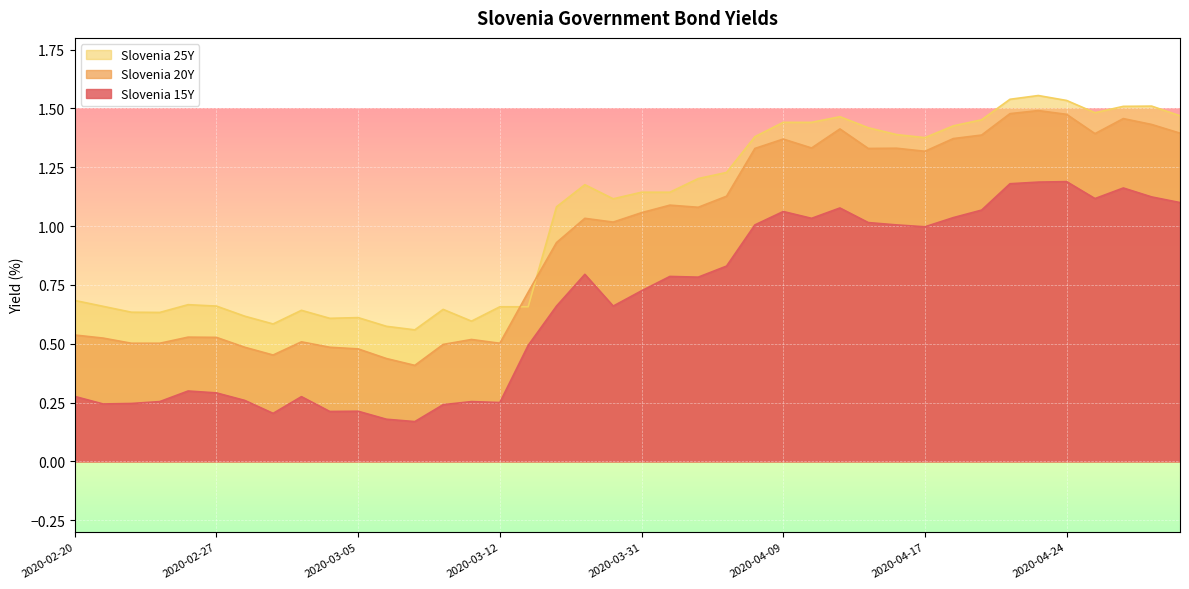

The Slovenia 20Y series shows 2.0 at 2020-04-06. True or false?

False